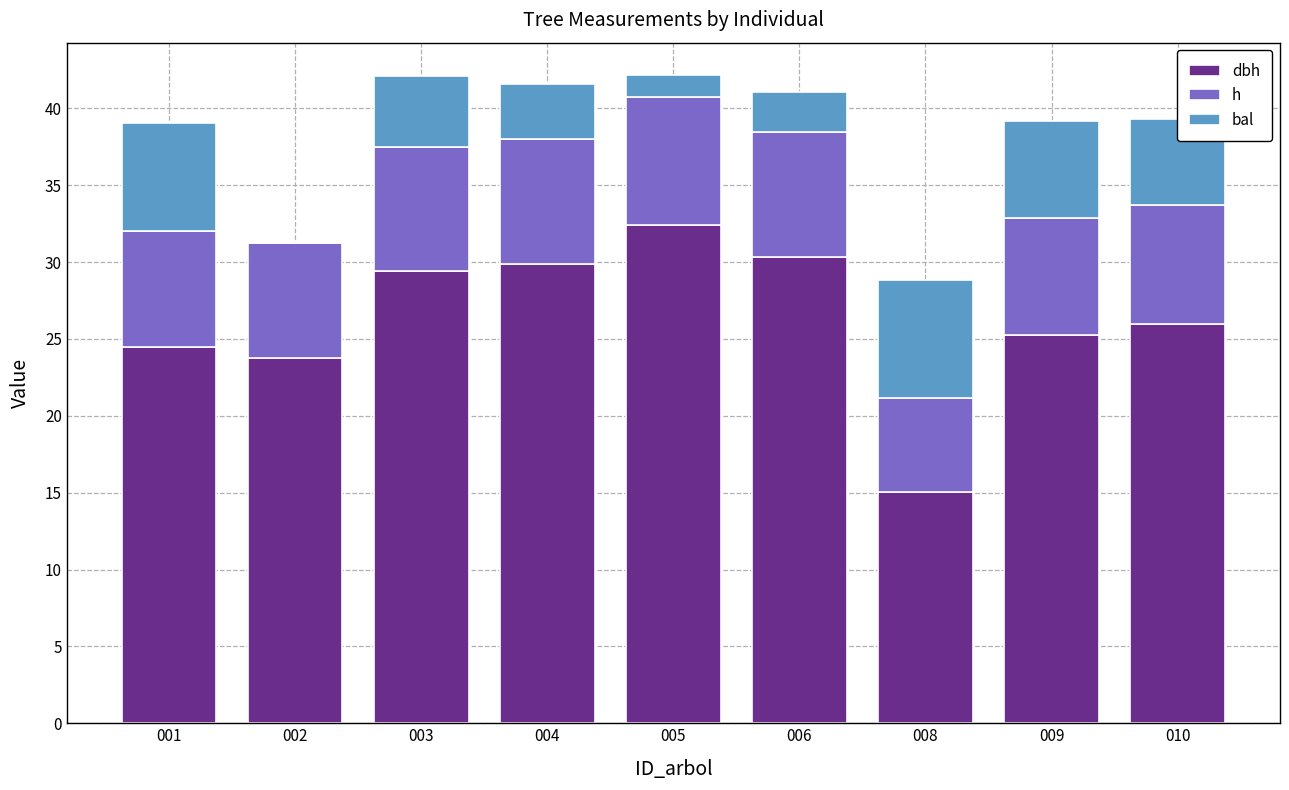

What is the total value across all series at 009?

39.2